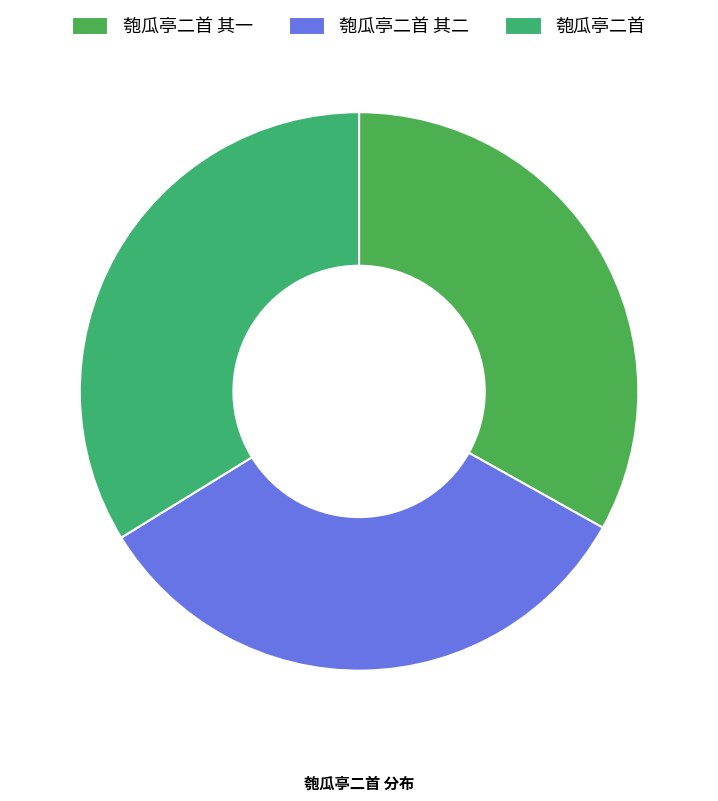

Combined, do 匏瓜亭二首 其二 and 匏瓜亭二首 其一 account for over 50%?

Yes